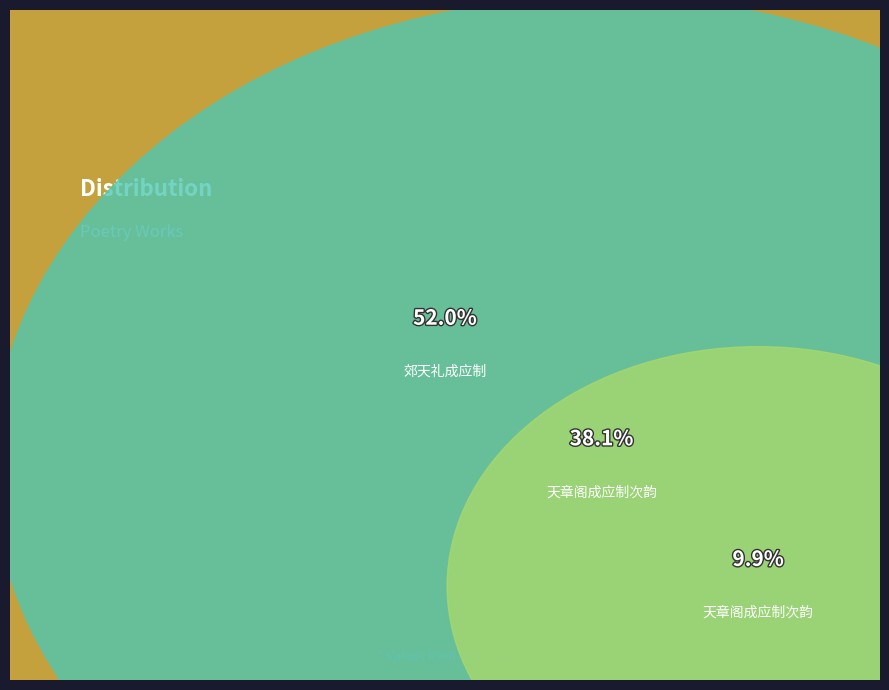

Is there a majority slice in this chart?

Yes